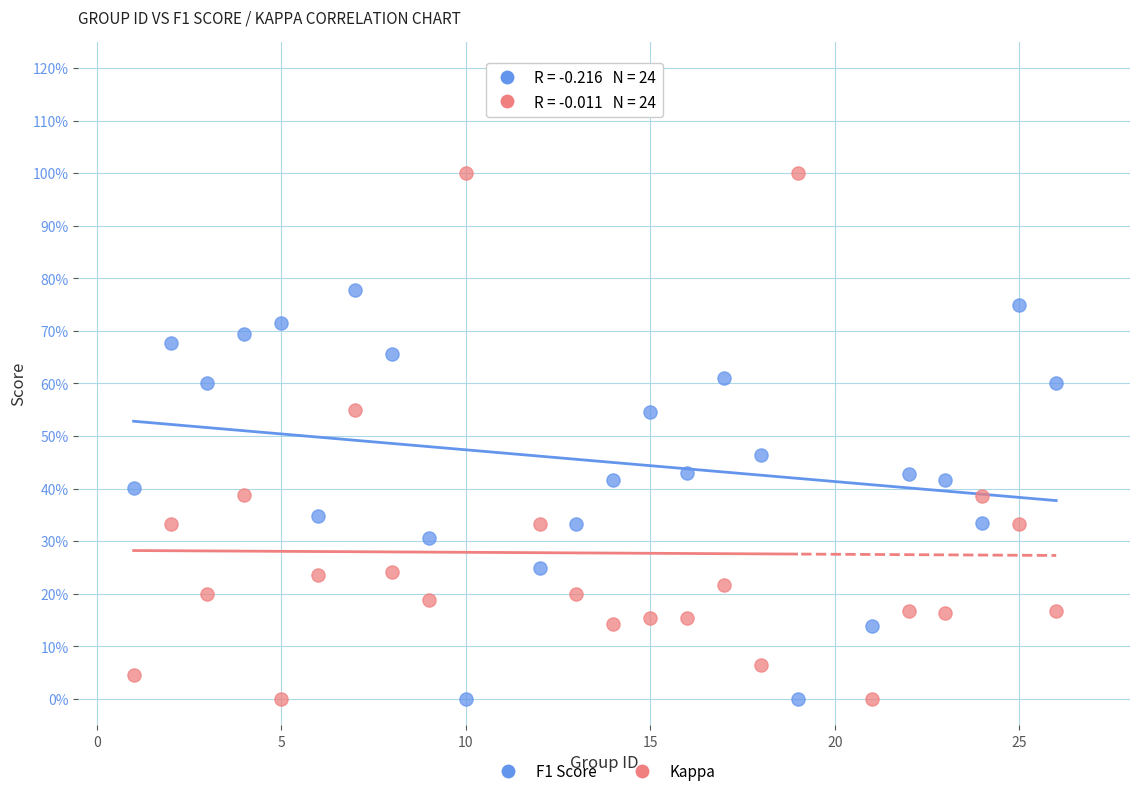

Which series reaches the maximum Y coordinate?

Kappa